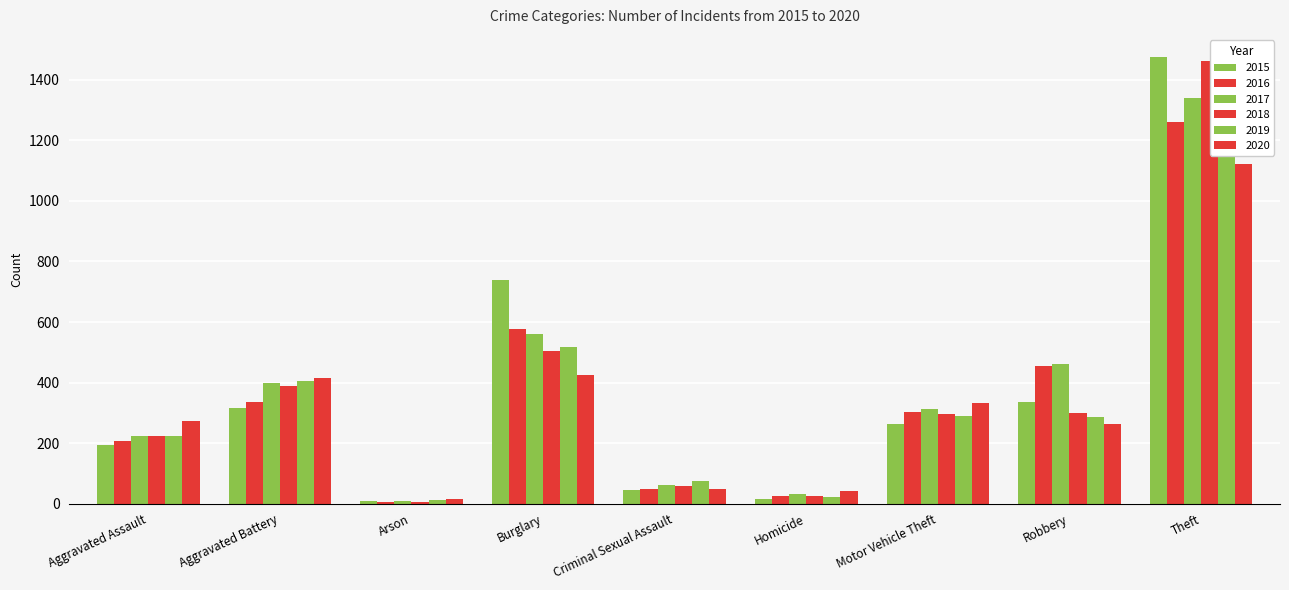

What is the sum of the 2019 values at Theft and Motor Vehicle Theft?

1749